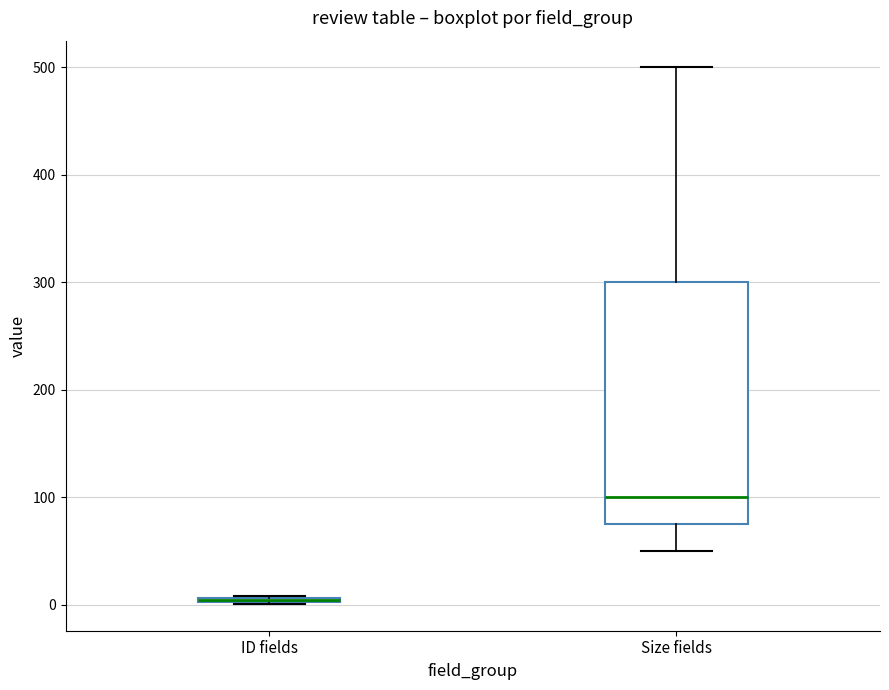

Where is the lower edge of the box for ID fields on the y-axis? The values are not printed on the chart, so give them approximately, as read against the axis.

0